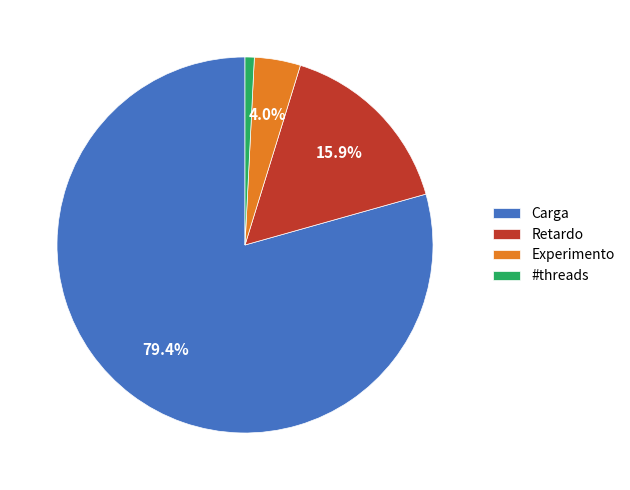

Count the number of slices in the pie.

4